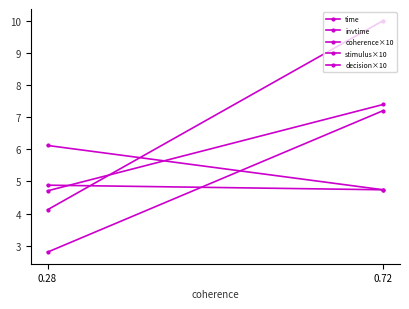

What is the difference between the maximum and minimum values in the stimulus×10 series?

2.7